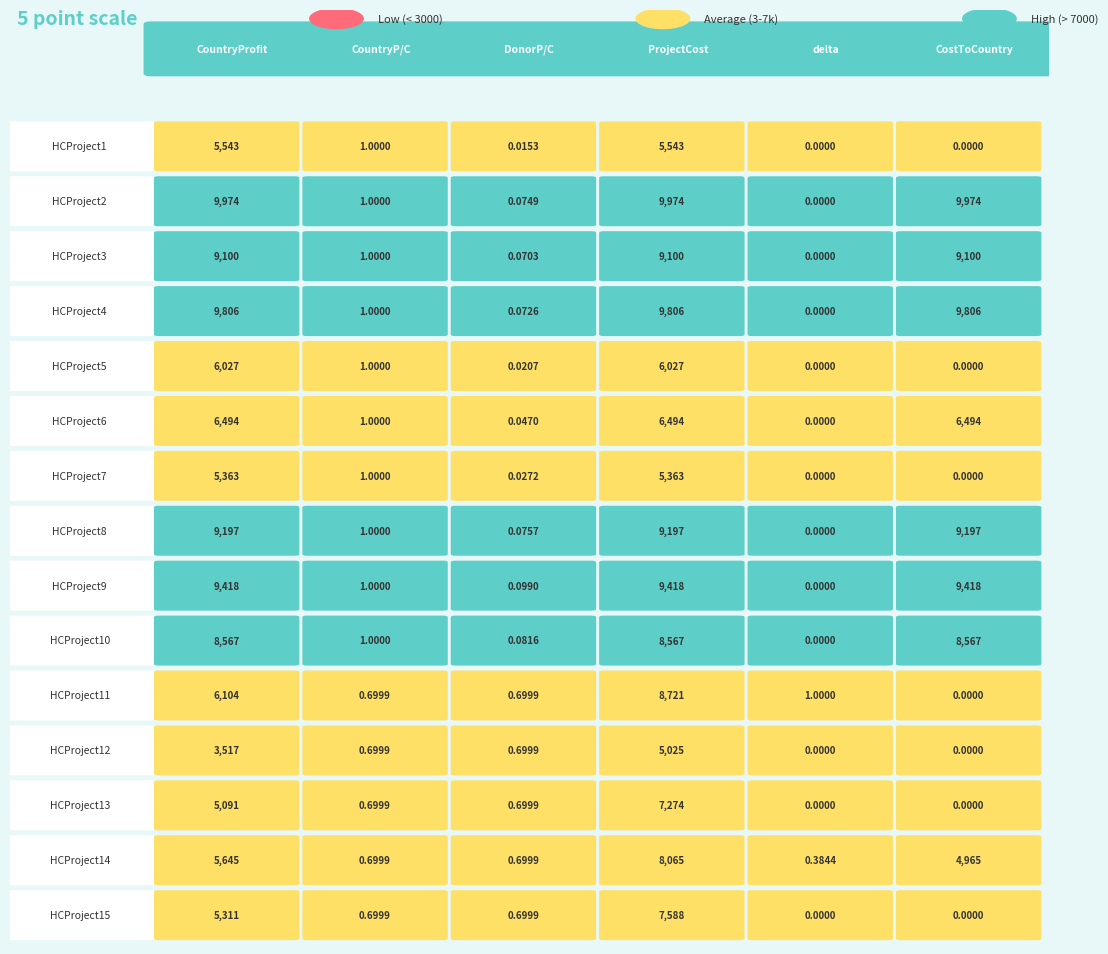

What is the sum of all HCProject4 values?

29419.1